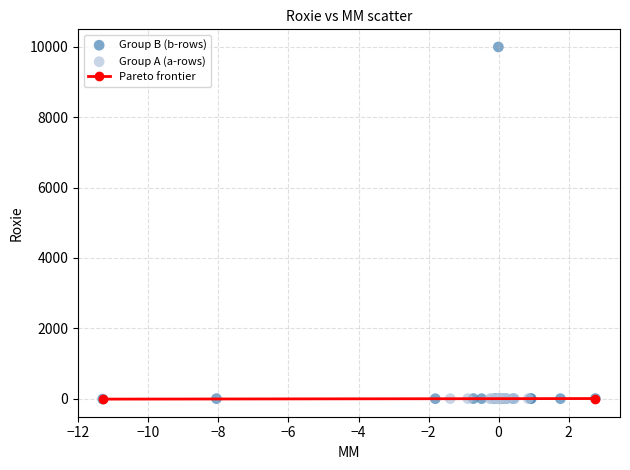

Which series reaches the maximum Y coordinate?

Group B (b-rows)